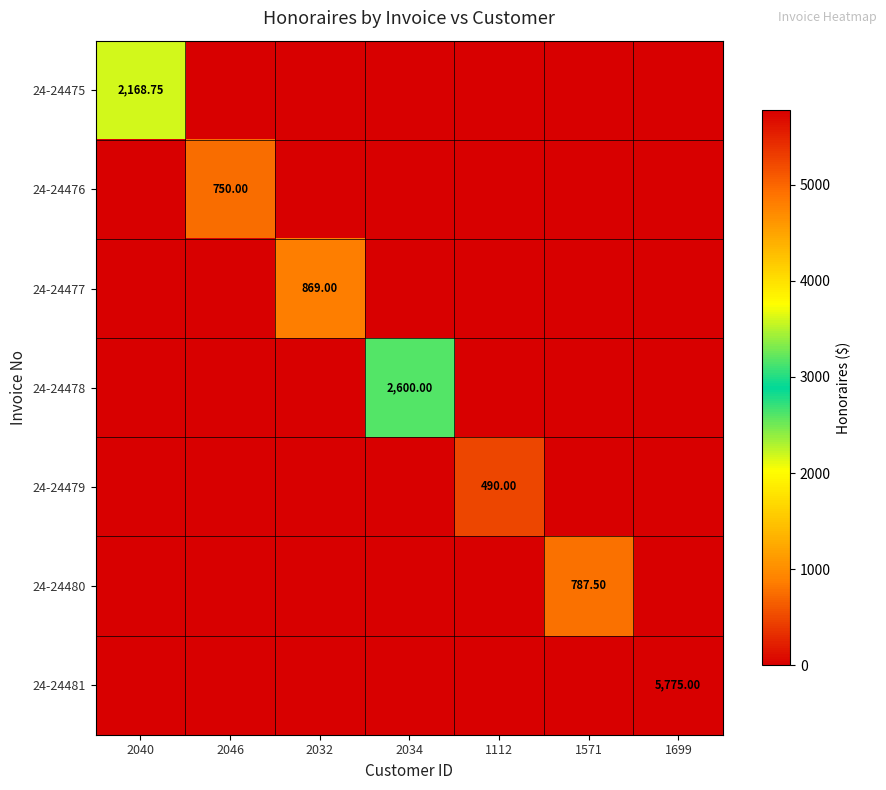

The 24-24481 series shows -1960.8 at 2040. True or false?

False